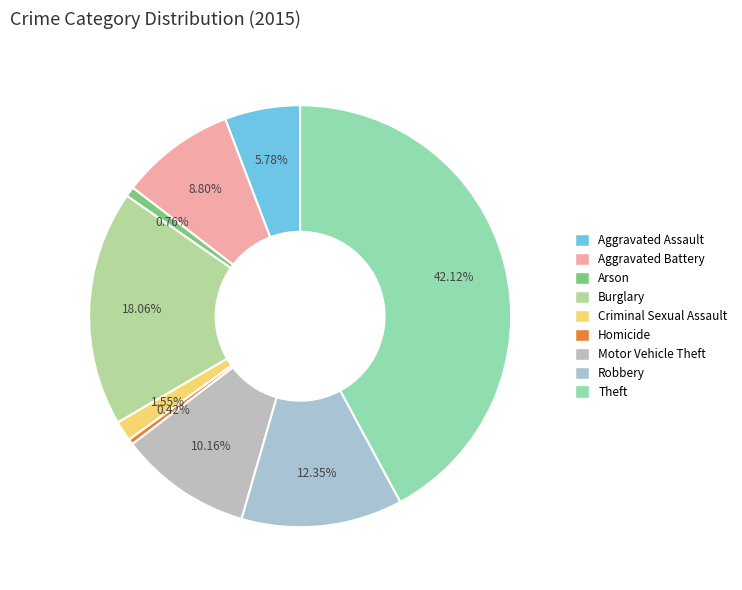

Is Homicide the majority of the pie?

No